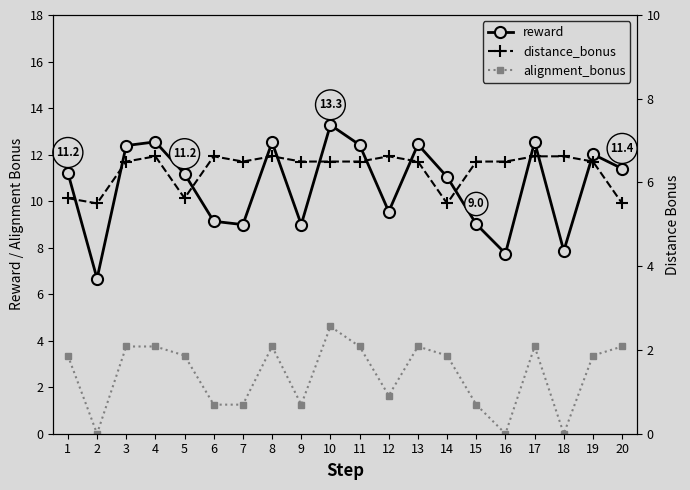

The alignment_bonus series shows 6.2 at 13. True or false?

False